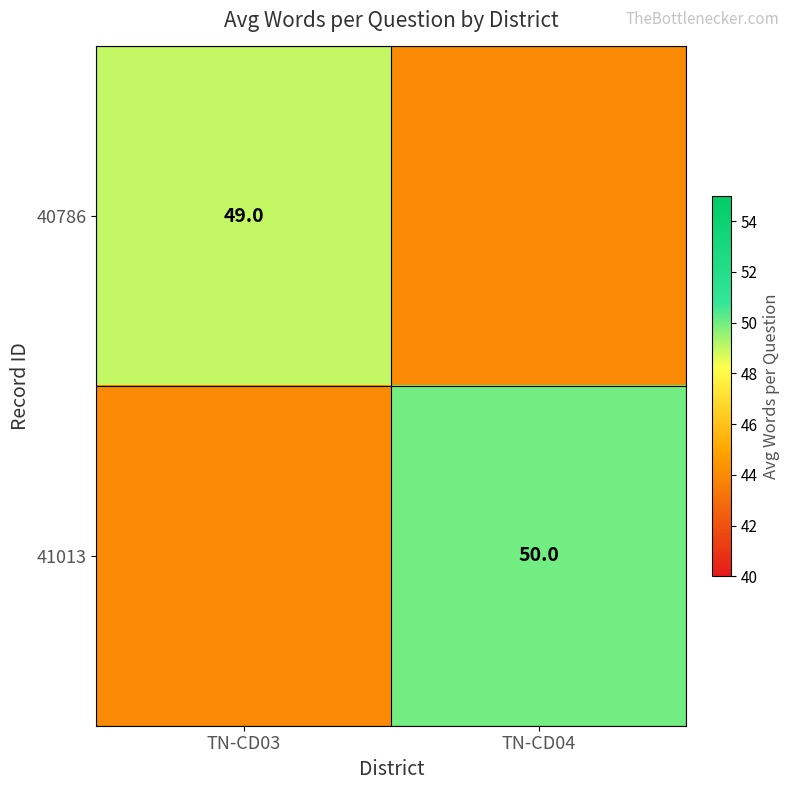

True or false: 40786 has a value of 22 at TN-CD03.

False